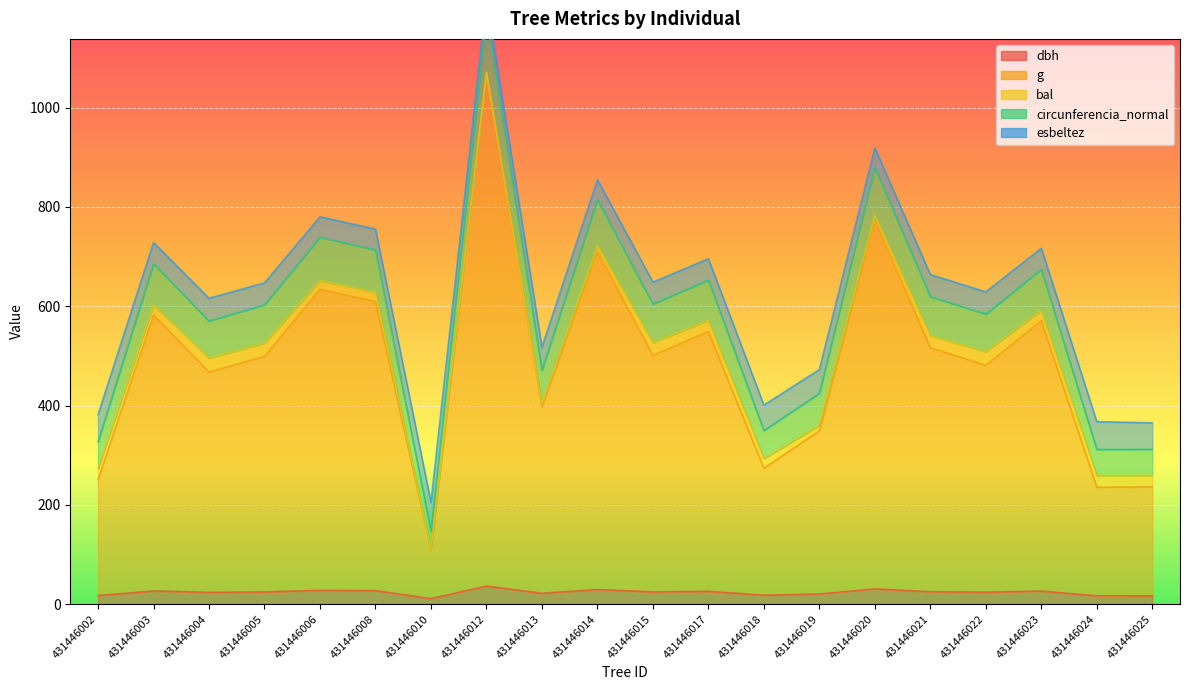

The value of circunferencia_normal at 431446004 is 570.3. True or false?

True